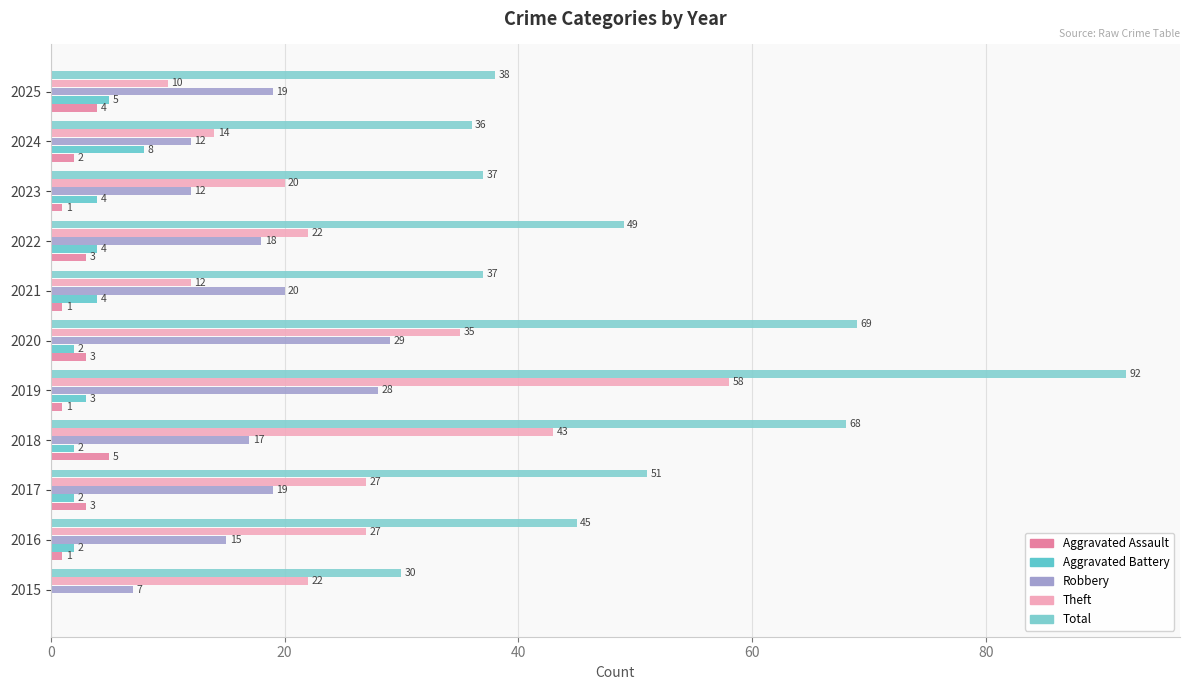

How many data points does each series have?

11